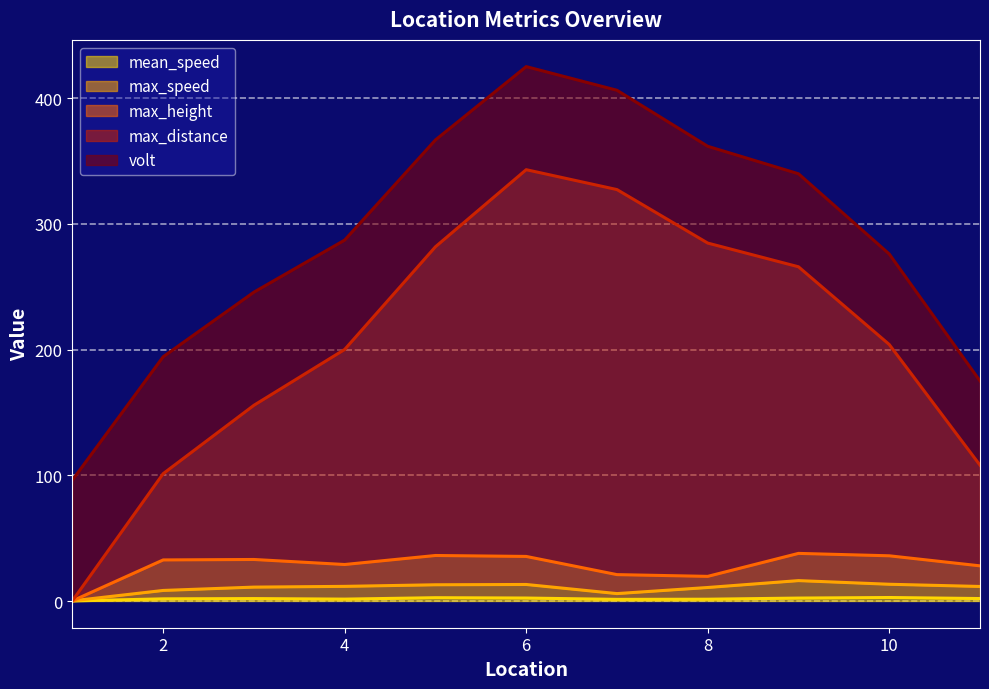

True or false: max_distance and mean_speed cross at least once.

False